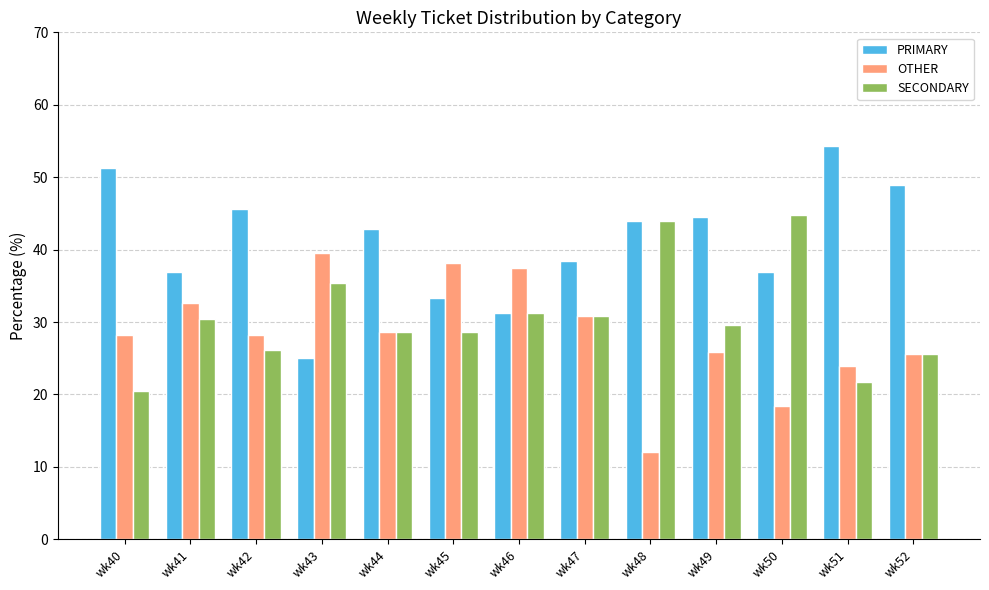

How many categories are shown in the chart?

13